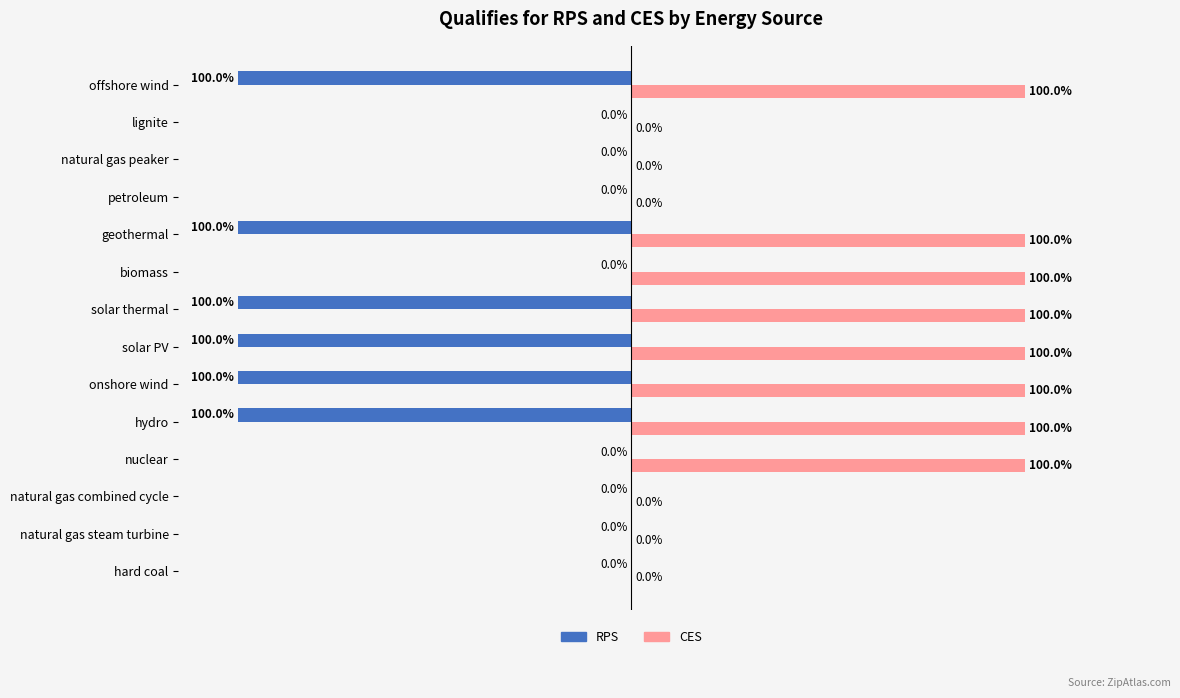

At which label is RPS closest to -50?

hard coal